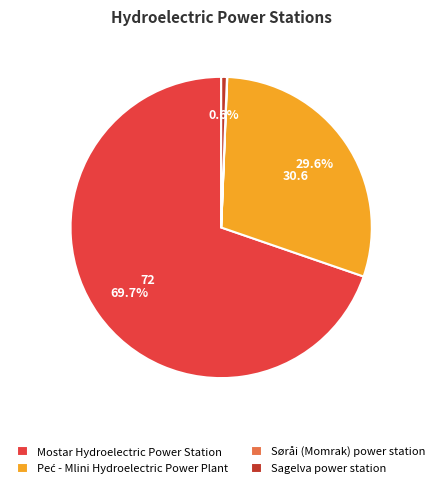

Combined, do Sagelva power station and Mostar Hydroelectric Power Station account for over 50%?

Yes